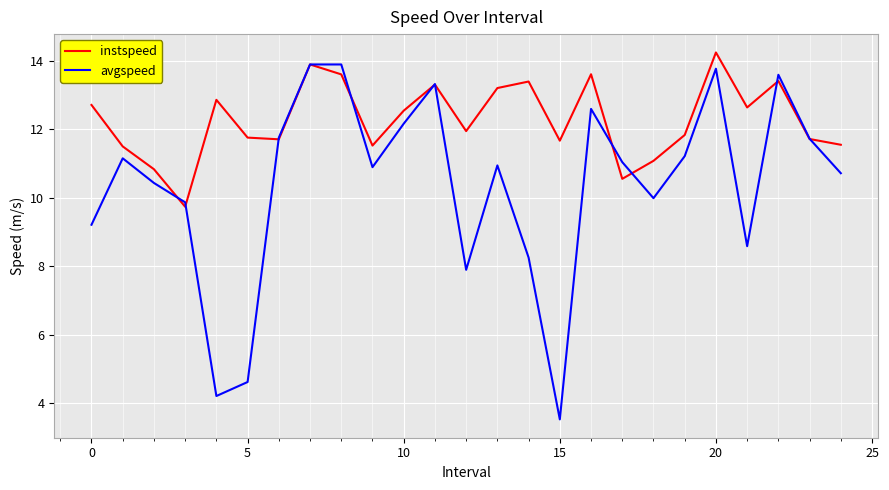

Which series has the largest total across all categories?

instspeed